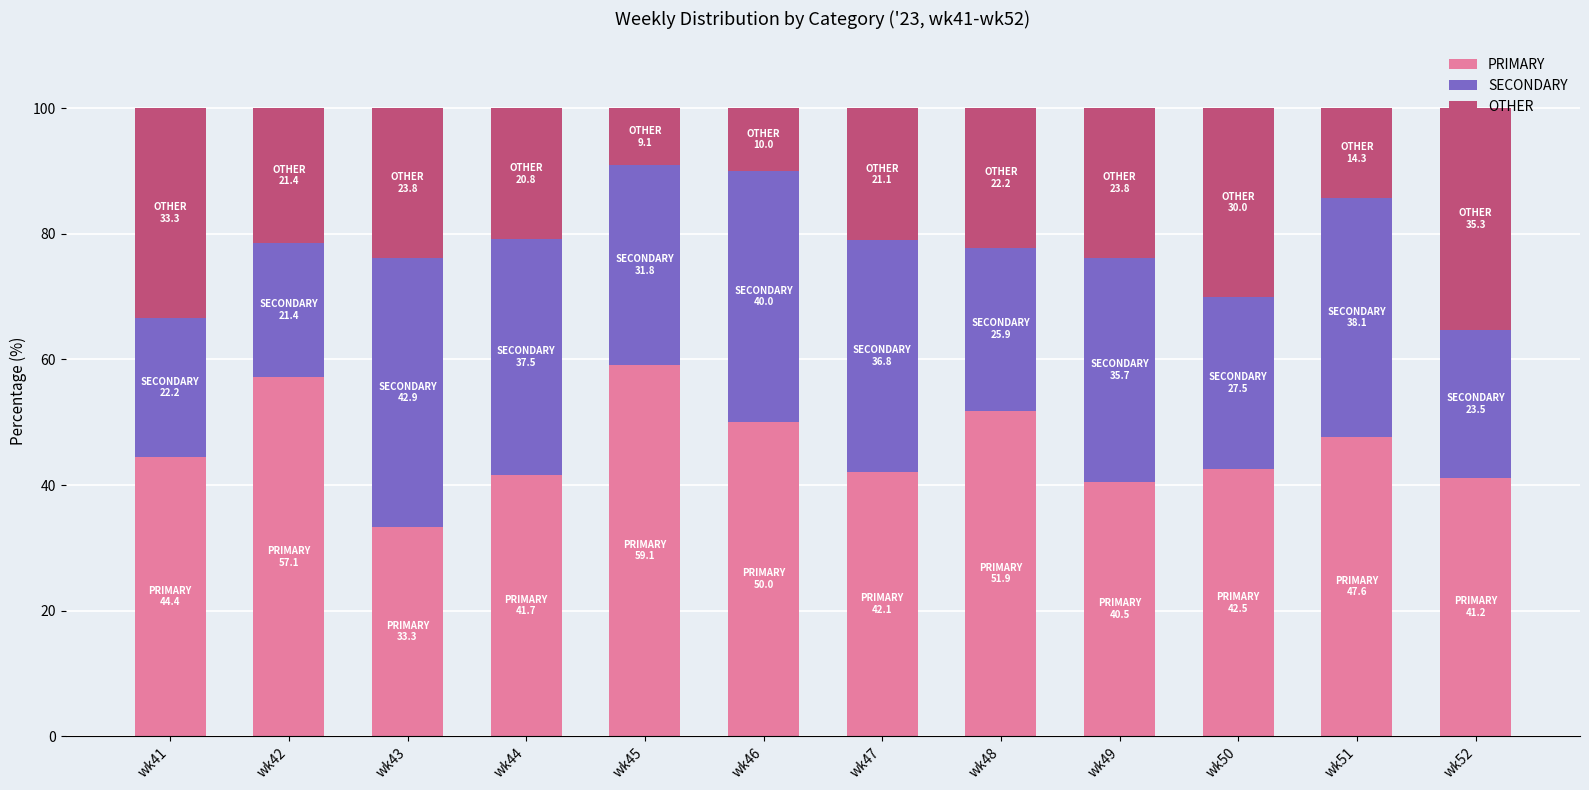

The PRIMARY series shows 57.1 at wk42. True or false?

True